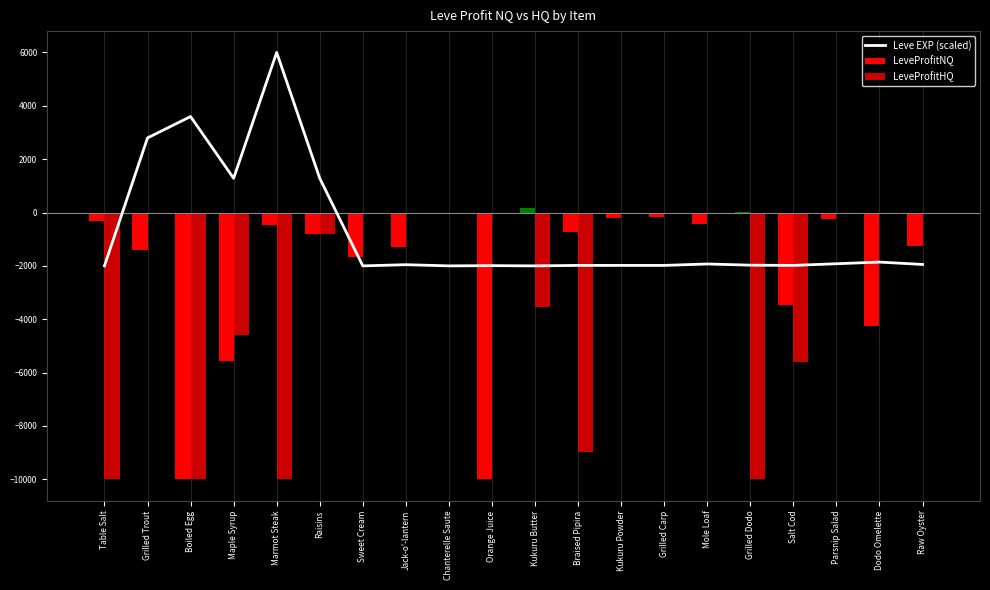

How many data points are above -1955?

9